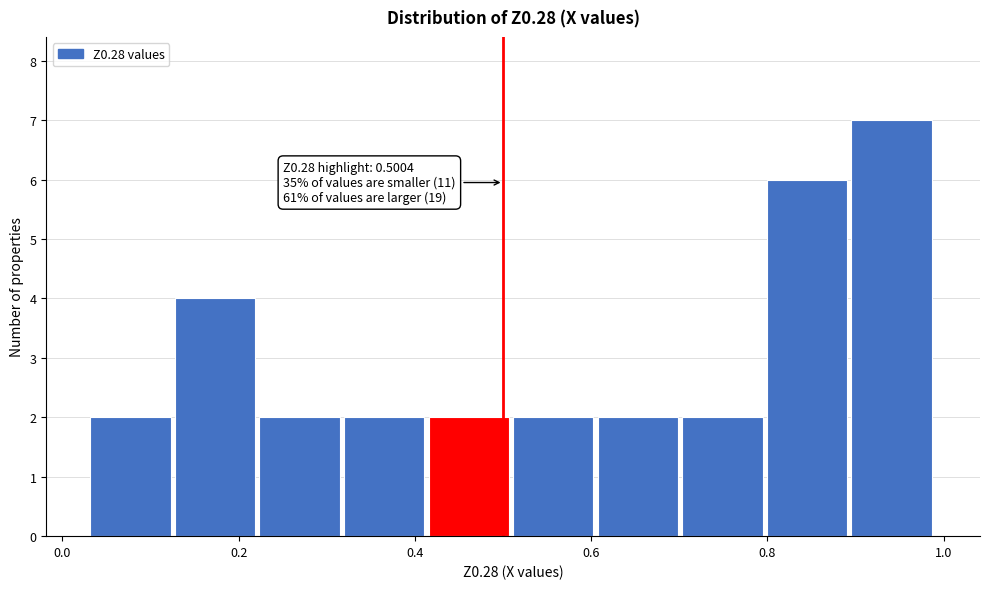

Which range on the x-axis has the tallest bar?

0.90 to 1.00